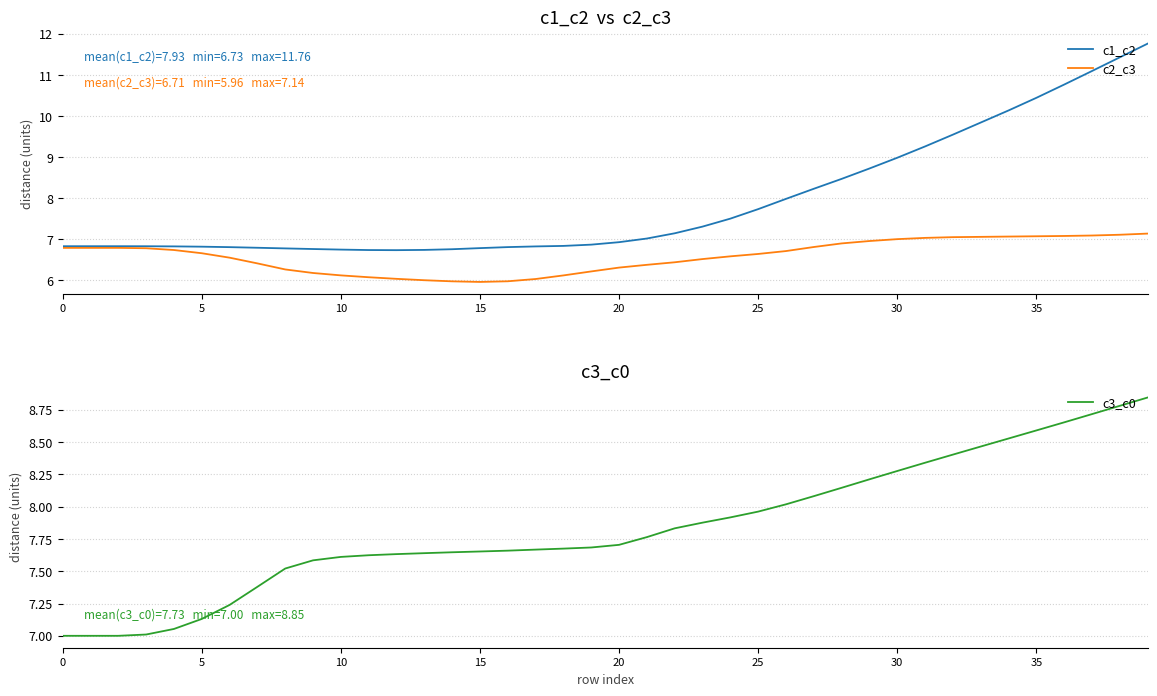

How many intersections are there between c3_c0 and c1_c2?

1